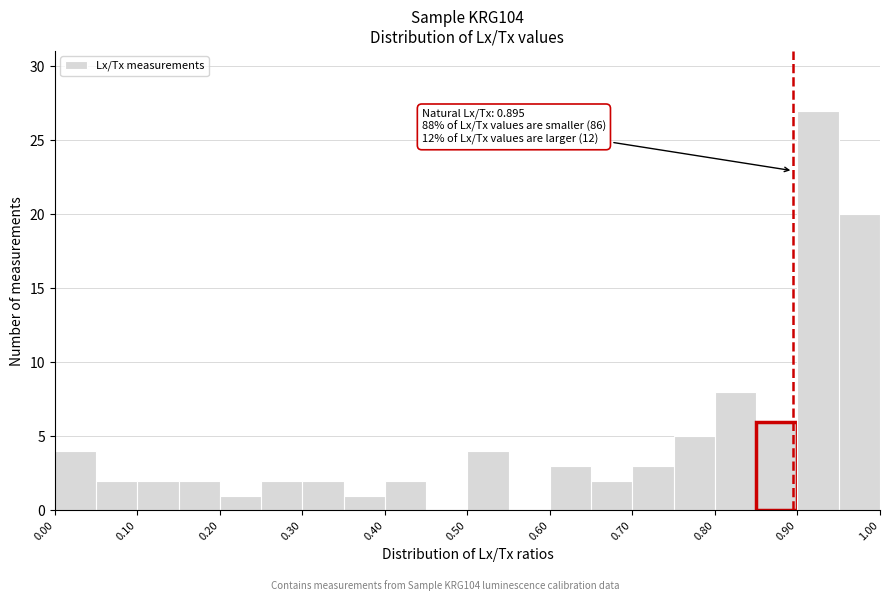

Over which range of the x-axis is the bar tallest?

0.90 to 0.95